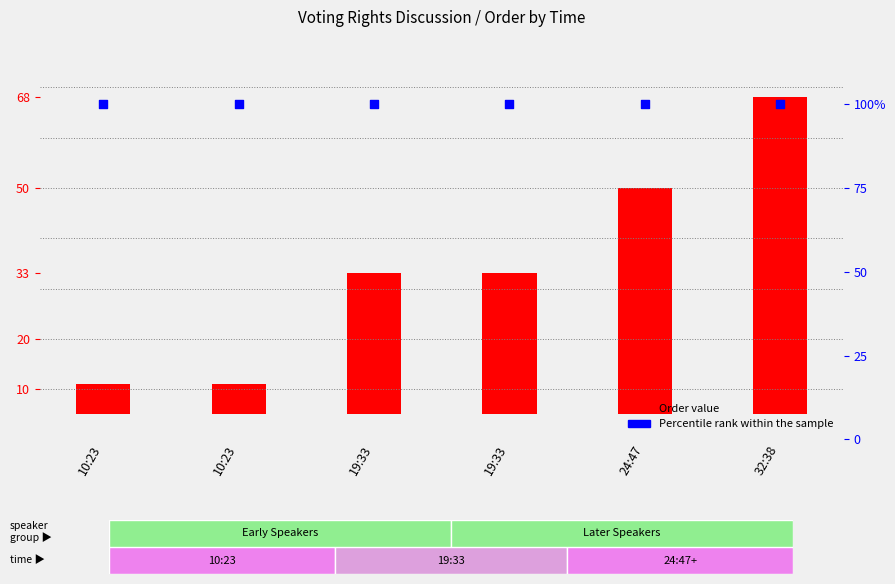

At how many categories does at least one series exceed 36?

6